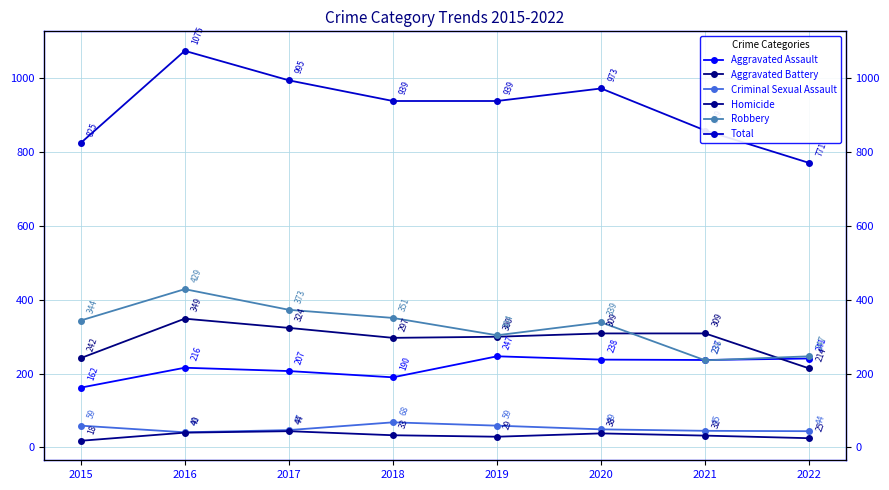

What is the value of the Aggravated Battery point at the 4th from the left?

297